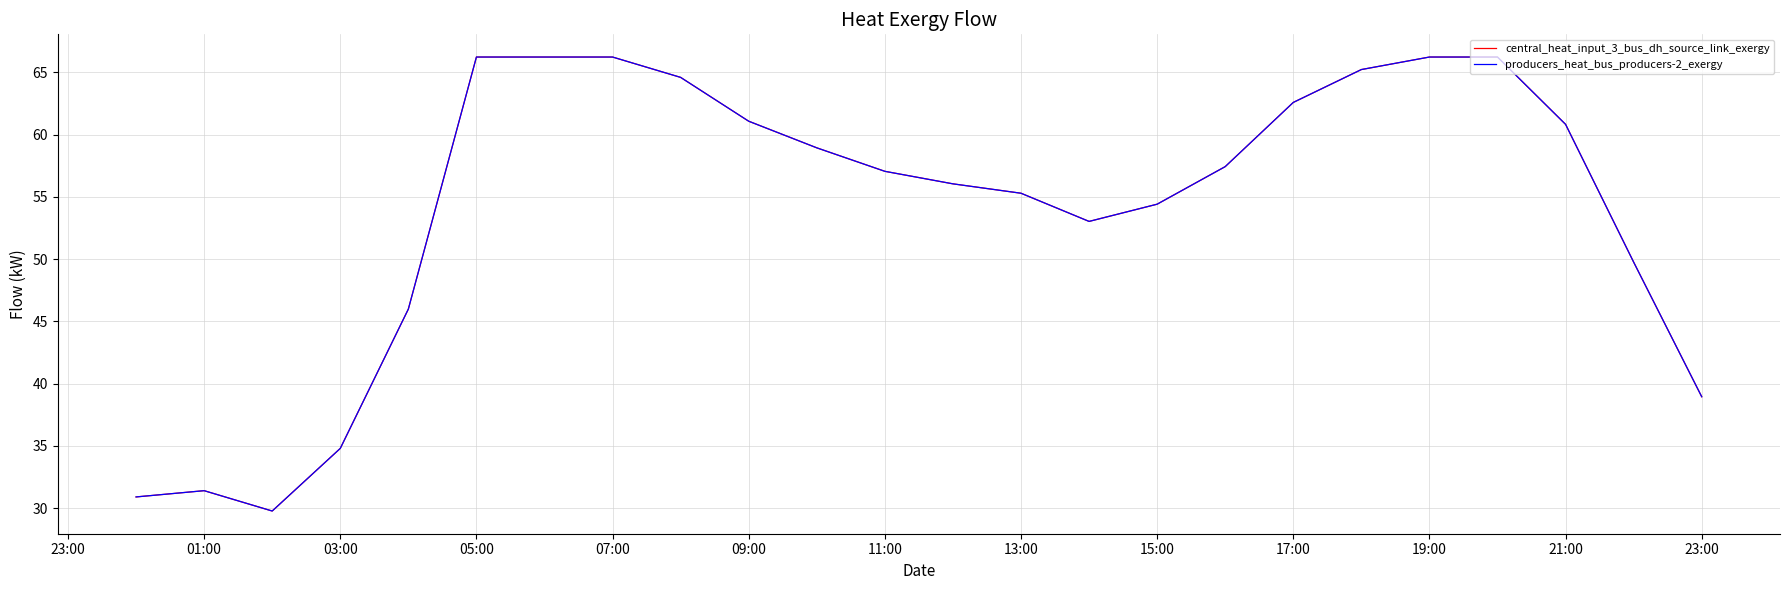

Is this an area chart (filled region under the line)?

No